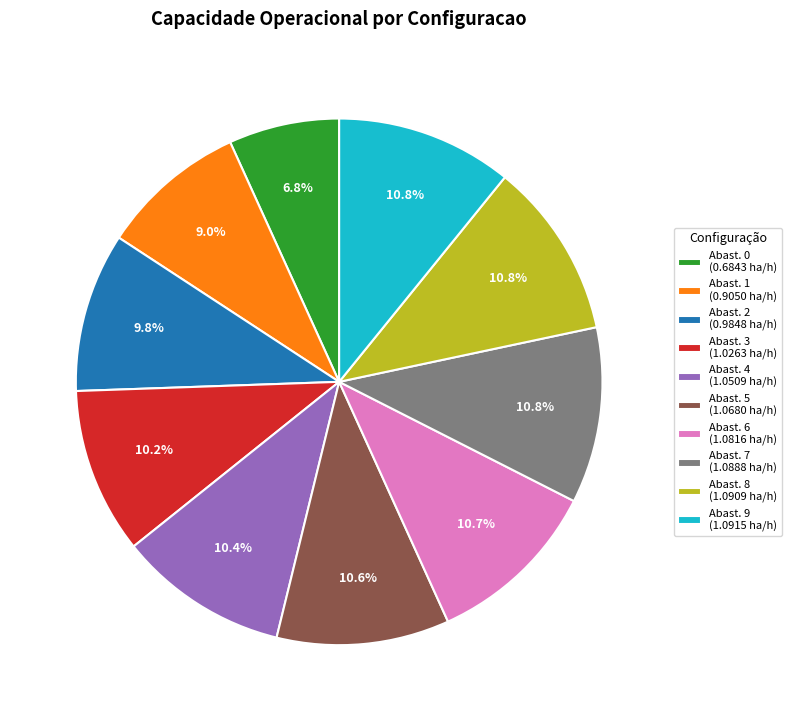

Does any single category account for the majority?

No